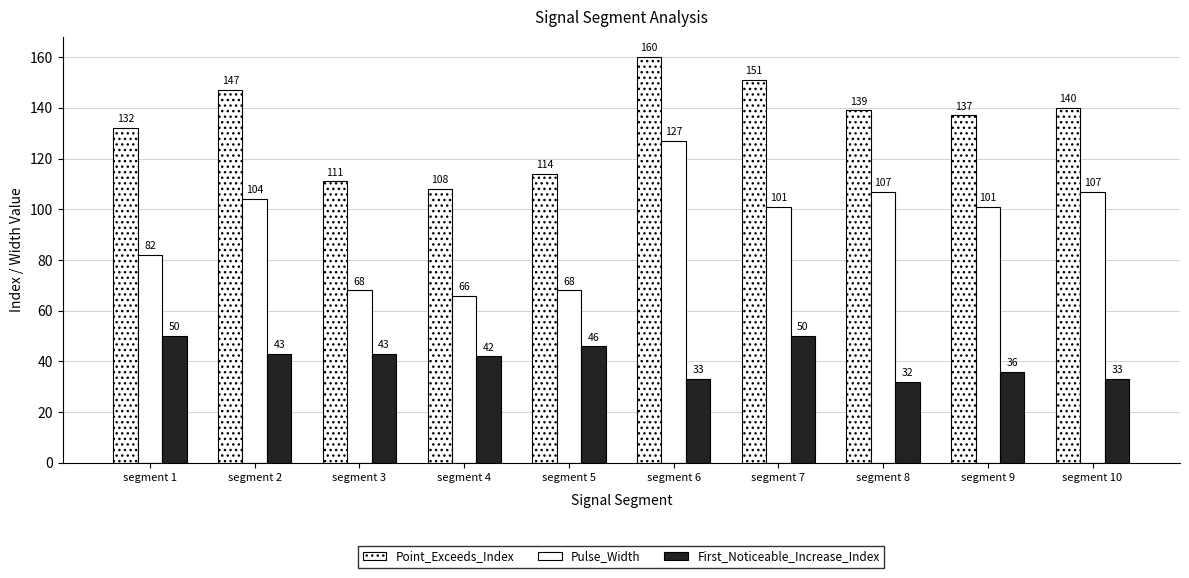

Reading left to right, extract all data points from this chart.

Point_Exceeds_Index: segment 1=132	segment 2=147	segment 3=111	segment 4=108	segment 5=114	segment 6=160	segment 7=151	segment 8=139	segment 9=137	segment 10=140
Pulse_Width: segment 1=82	segment 2=104	segment 3=68	segment 4=66	segment 5=68	segment 6=127	segment 7=101	segment 8=107	segment 9=101	segment 10=107
First_Noticeable_Increase_Index: segment 1=50	segment 2=43	segment 3=43	segment 4=42	segment 5=46	segment 6=33	segment 7=50	segment 8=32	segment 9=36	segment 10=33